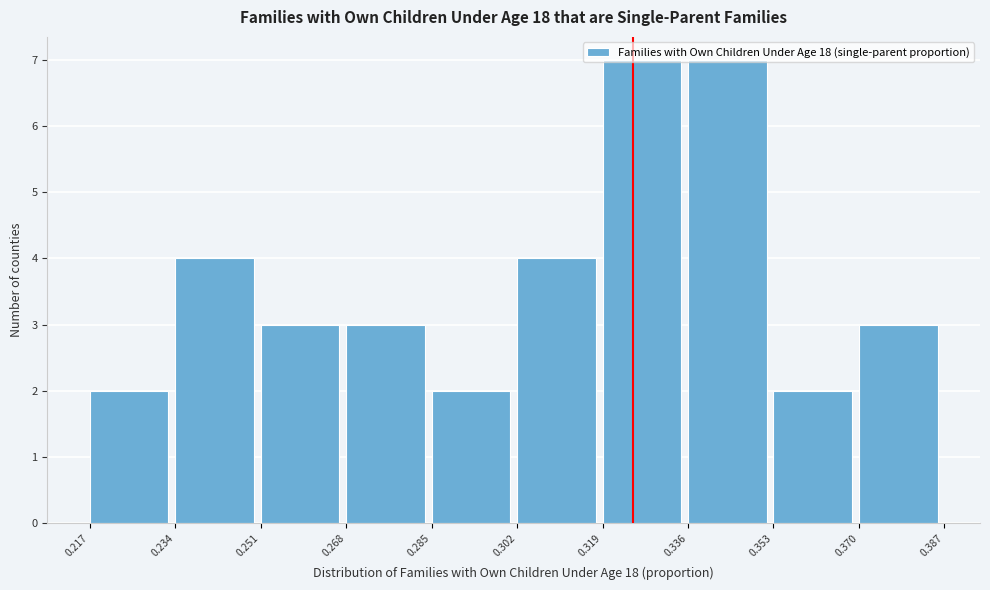

Reading left to right, transcribe this chart: for each bar, give the range it covers on the x-axis and its height. The values are not printed on the chart, so give them approximately, as read against the axis.

0.217 to 0.234: 2
0.234 to 0.251: 4
0.251 to 0.268: 3
0.268 to 0.285: 3
0.285 to 0.302: 2
0.302 to 0.319: 4
0.319 to 0.336: 7
0.336 to 0.353: 7
0.353 to 0.370: 2
0.370 to 0.387: 3